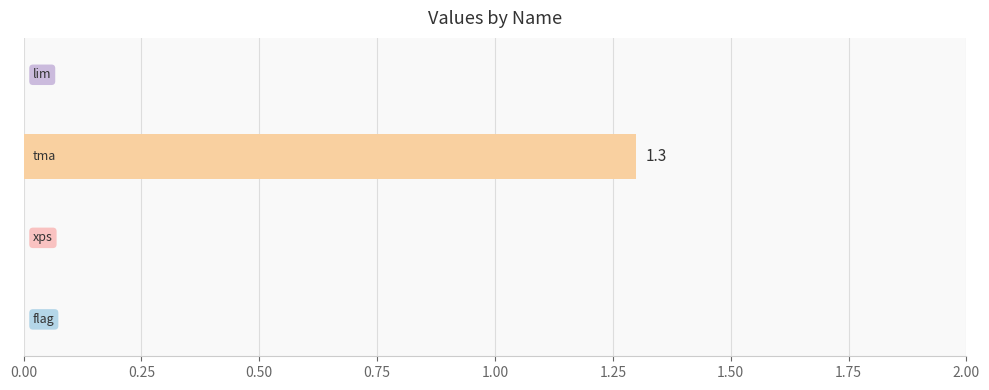

What is the greatest value displayed?

1.3